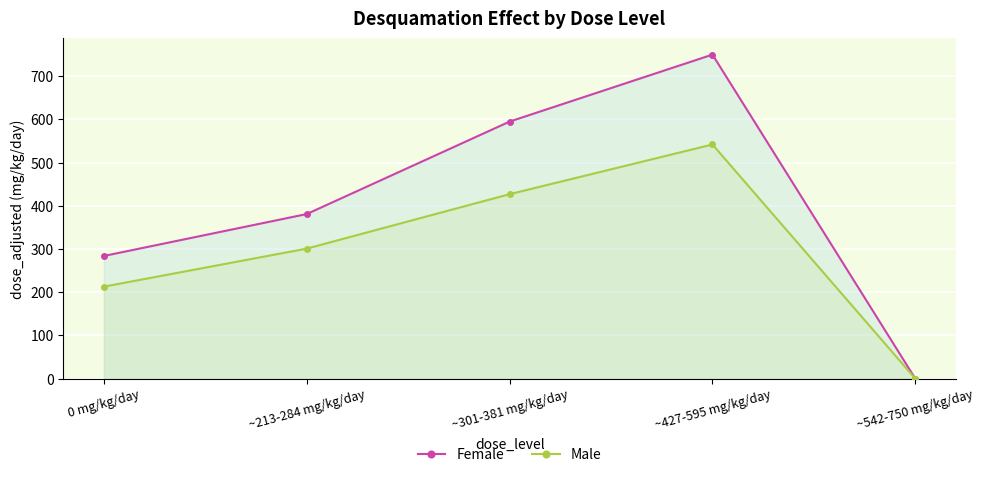

Which has a higher value, ~542-750 mg/kg/day or 0 mg/kg/day?

0 mg/kg/day